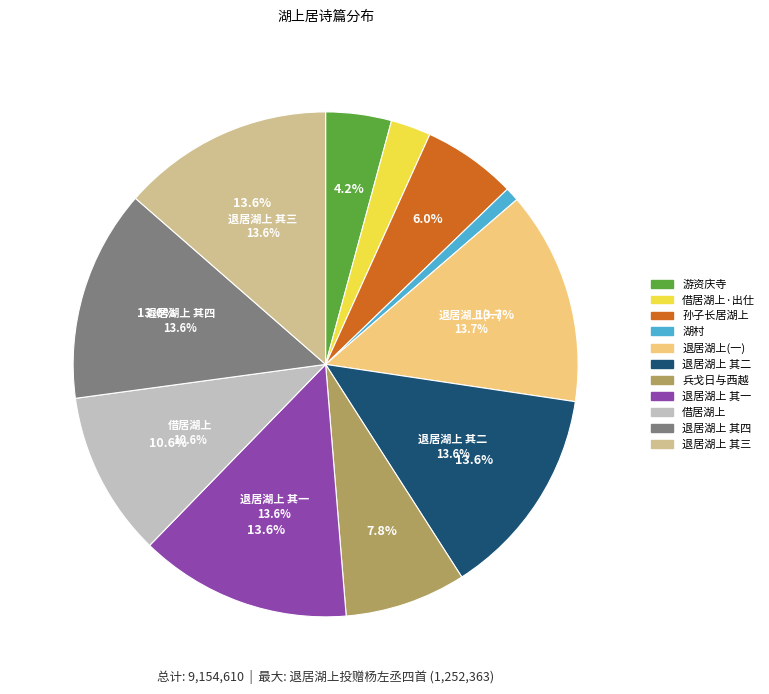

Does any single category account for the majority?

No